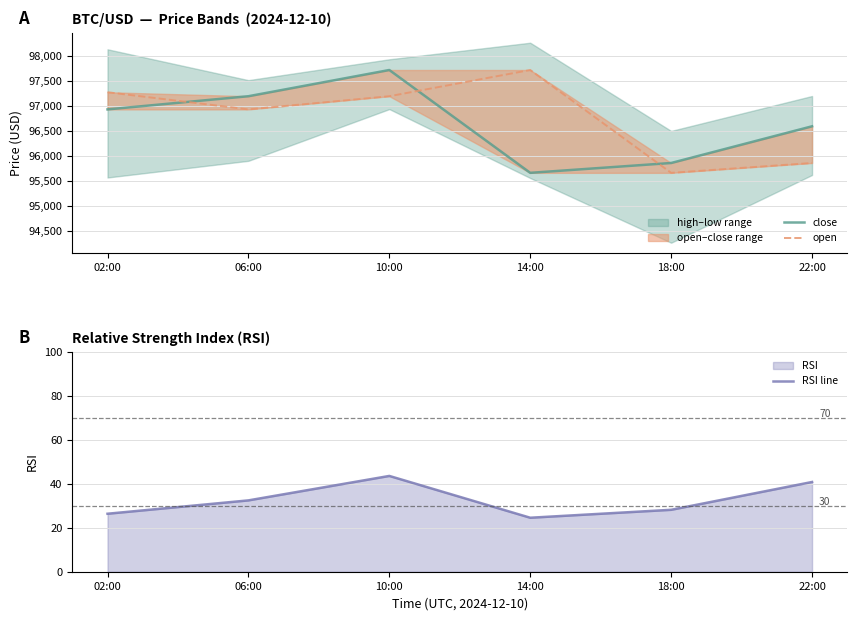

Does the chart display data point markers on the line(s)?

No